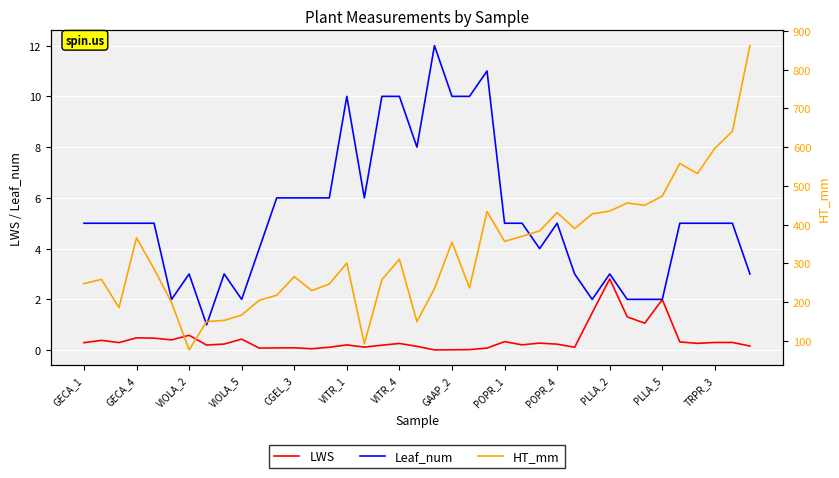

What is the maximum value for Leaf_num?

12.0